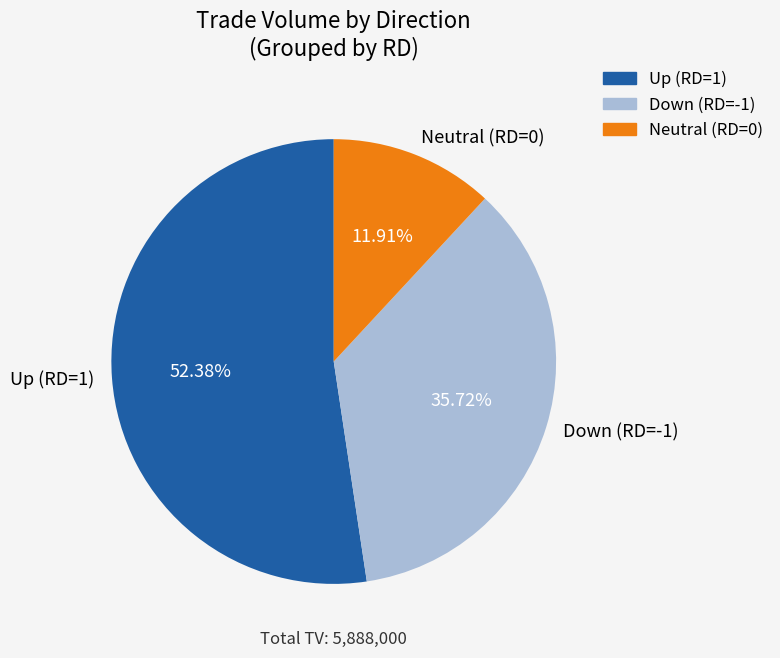

Do Up (RD=1) and Down (RD=-1) together represent more than half of the pie?

Yes